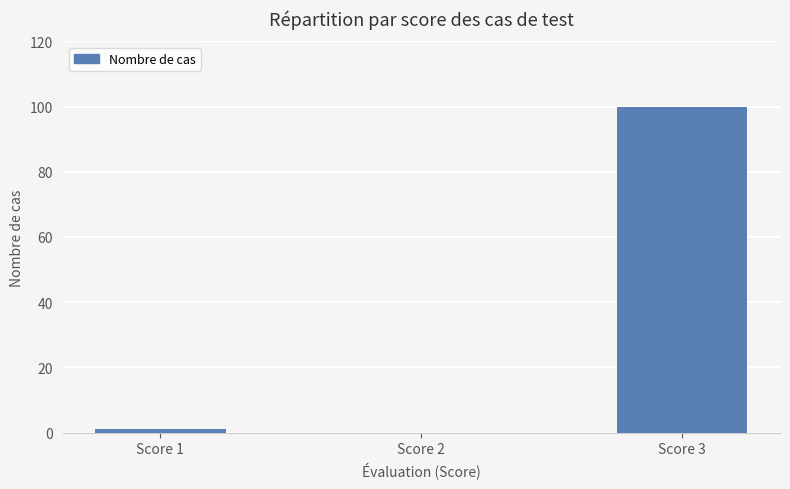

The chart shows a value of 100 at Score 3. True or false?

True